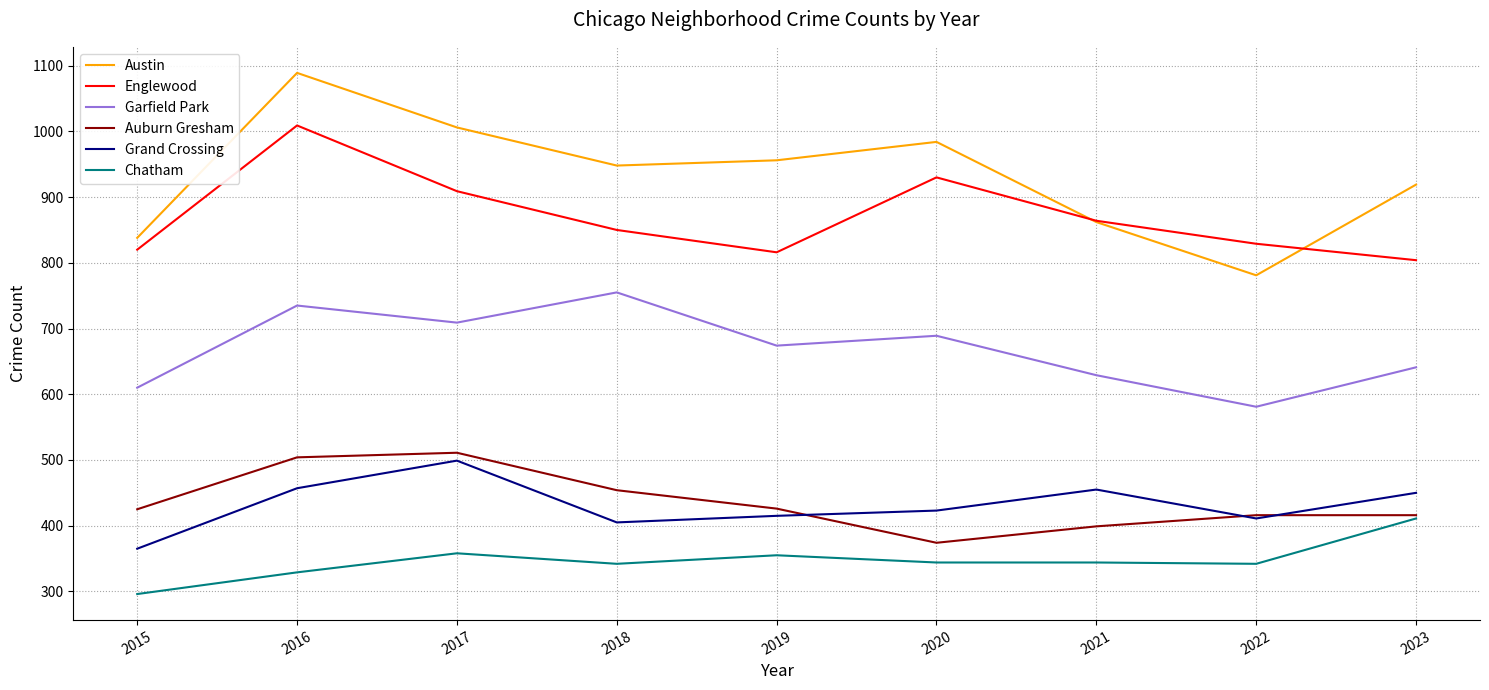

True or false: Auburn Gresham has a value of 107 at 2016.

False